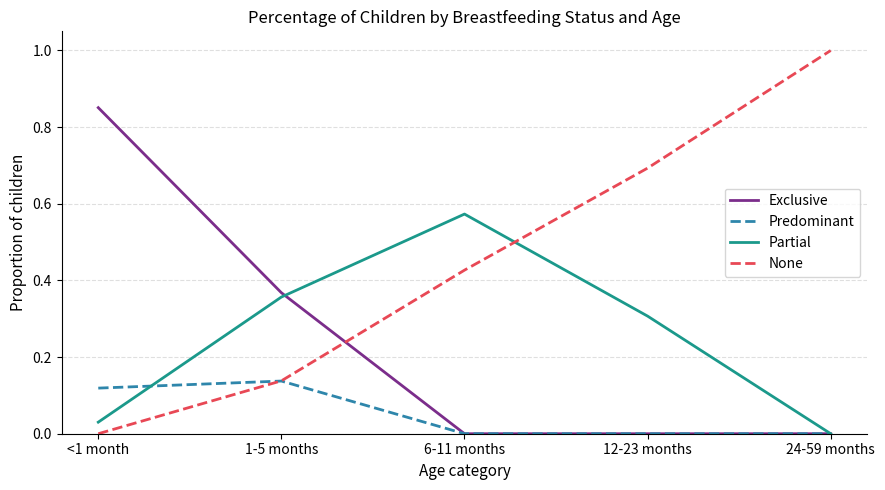

How many None values are between 0 and 1?

5